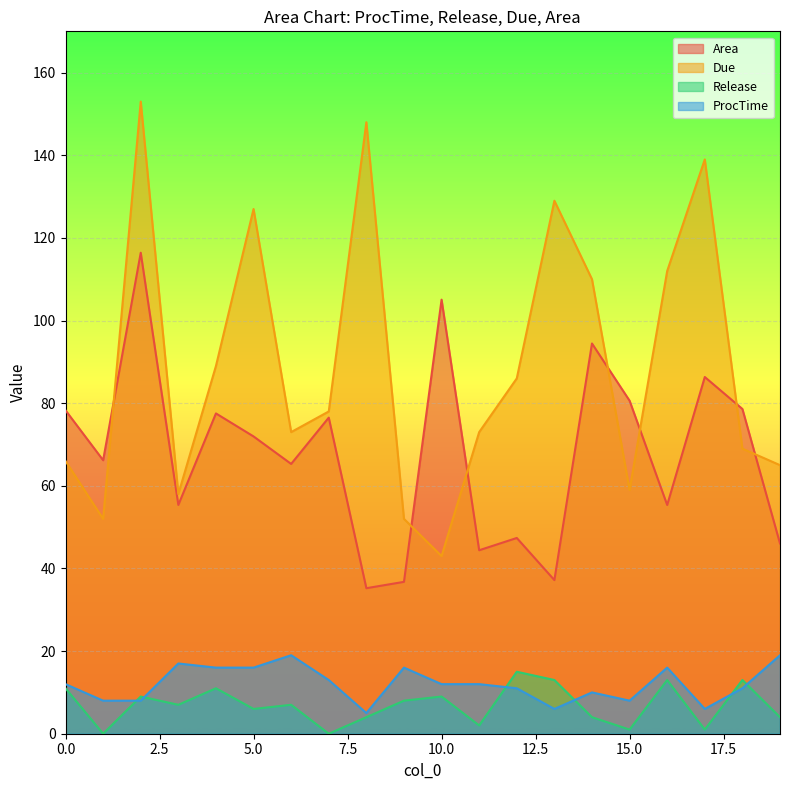

Is the value of ProcTime at 17 greater than the value of Release at 19?

Yes